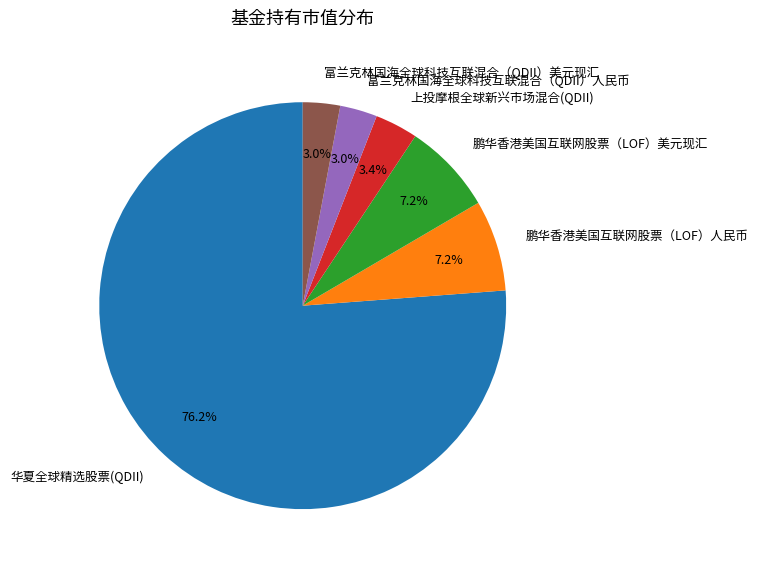

Between 鹏华香港美国互联网股票（LOF）人民币 and 上投摩根全球新兴市场混合(QDII), which is larger?

鹏华香港美国互联网股票（LOF）人民币